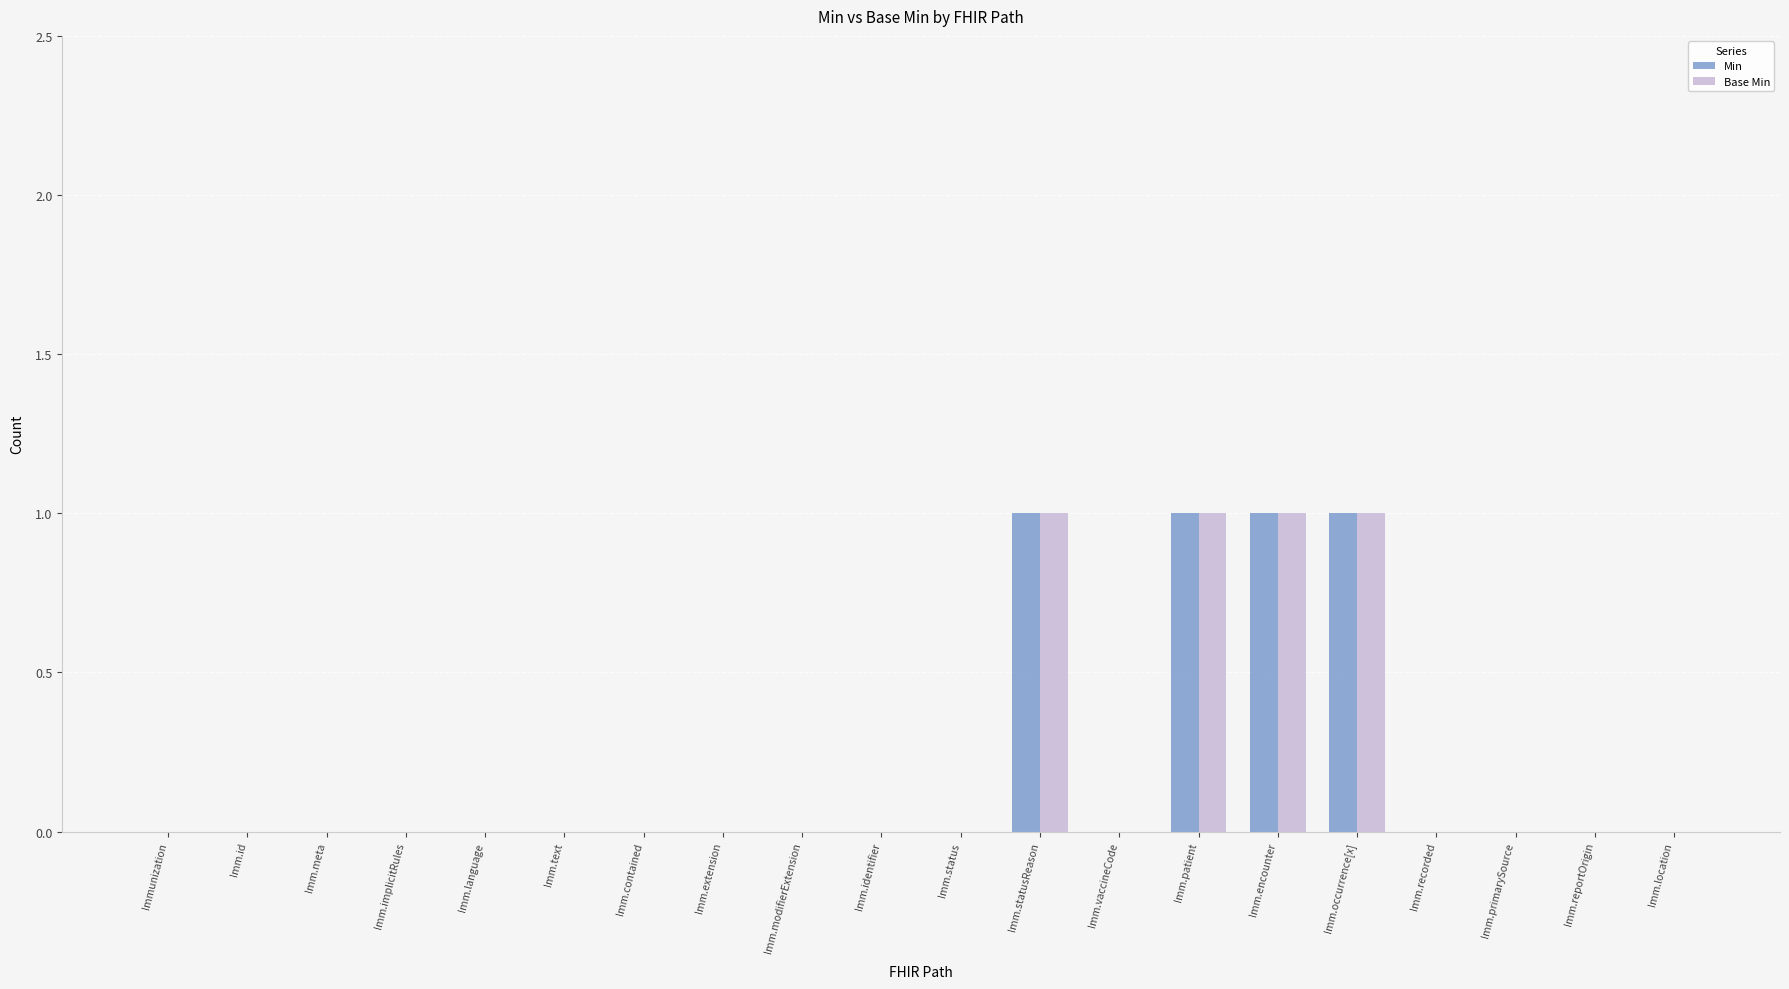

Is it true that Min equals 0 at Imm.identifier?

True